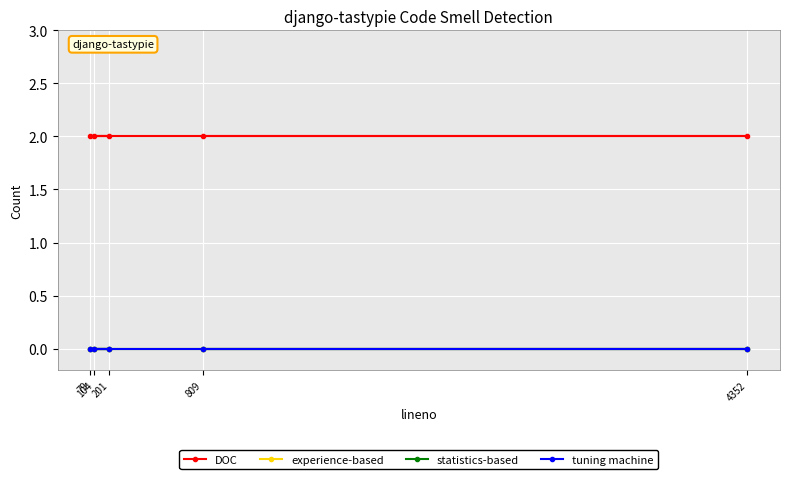

List the series in order of their peak value, highest first.

DOC, experience-based, statistics-based, tuning machine